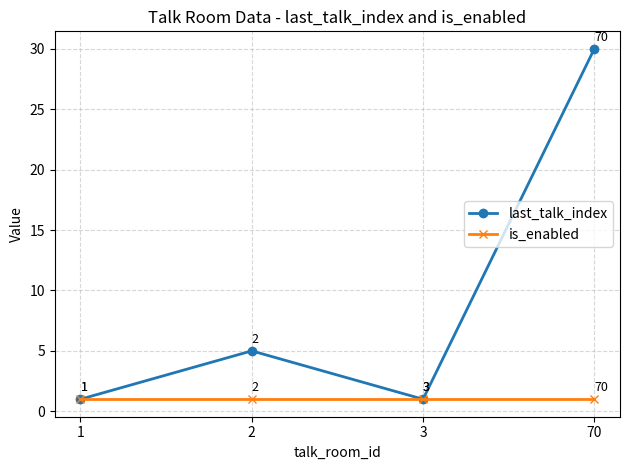

Does the chart have visible grid lines?

Yes